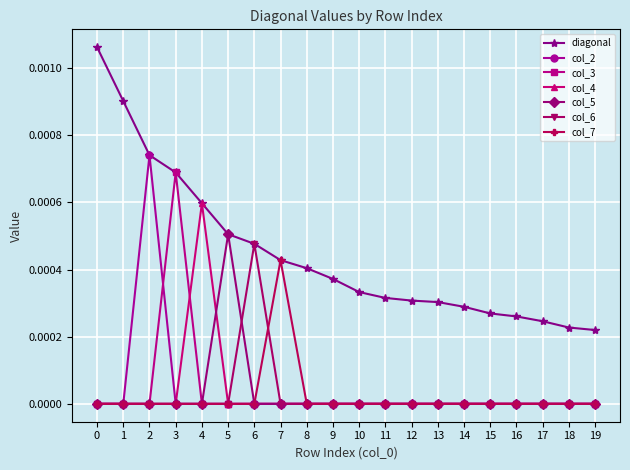

At which label does col_5 reach its peak?

5